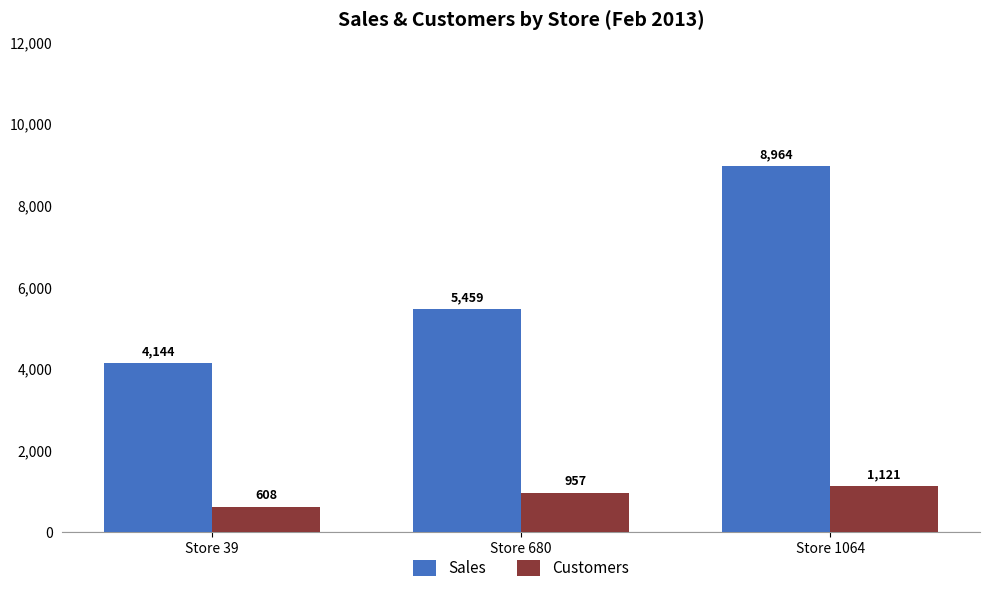

What is the spread (max minus min) of values at Store 680?

4502